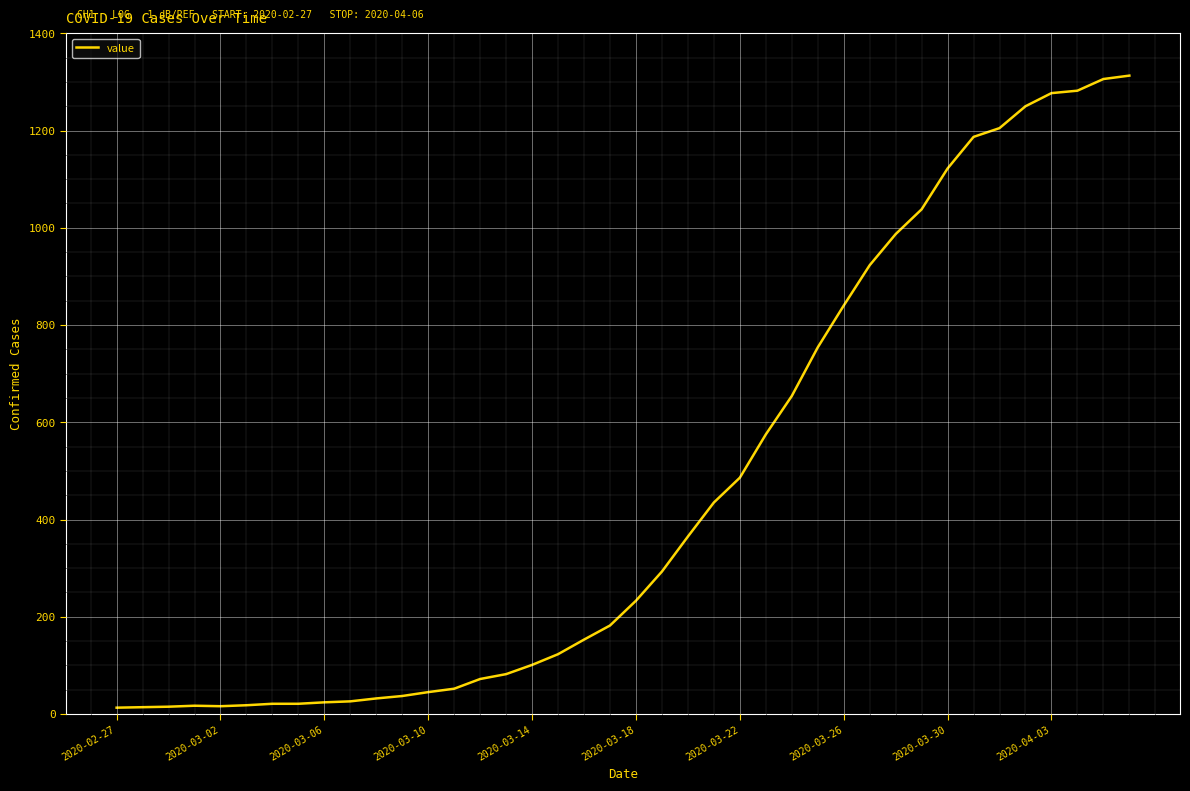

What is the maximum value shown in the chart?

1313